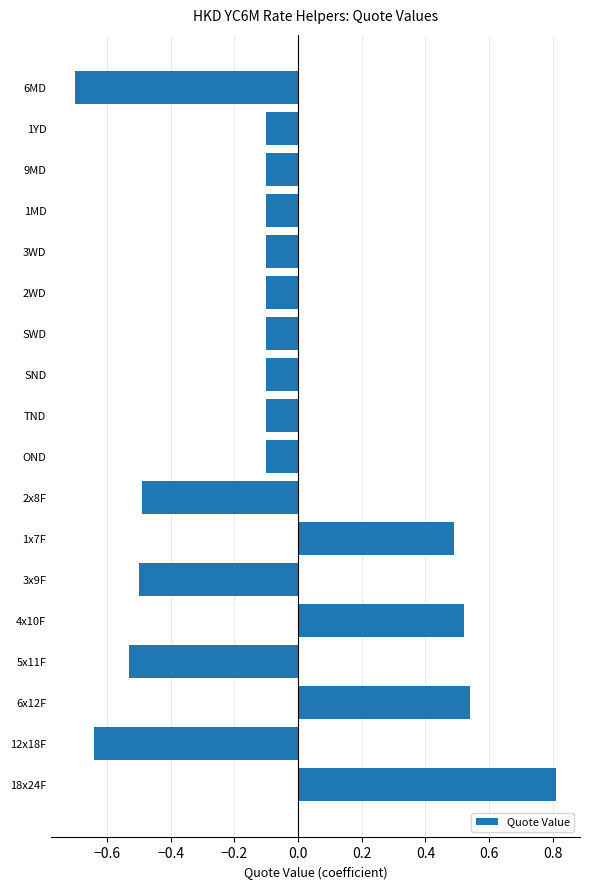

Which has a higher value, 1YD or 3x9F?

1YD